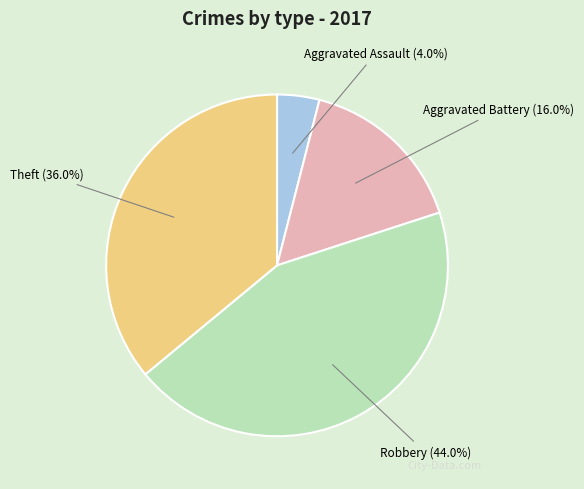

Is there any slice that represents more than half of the pie?

No